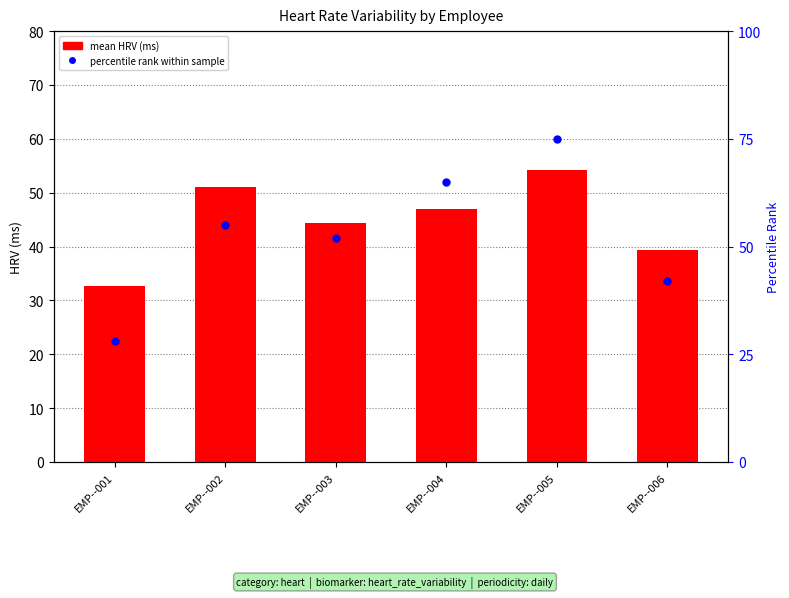

Which series contains the lowest Y value?

percentile rank within sample